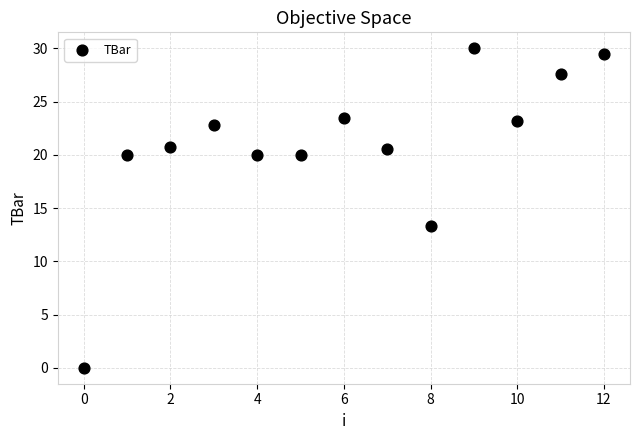

What Y value in the scatter plot is closest to 15?

13.3